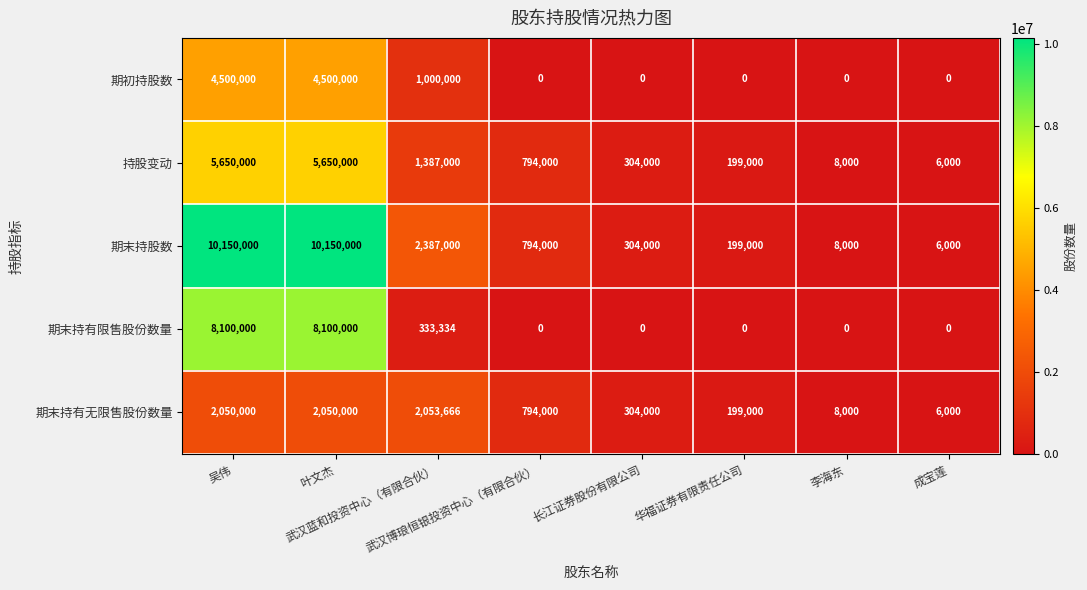

Count the 期初持股数 values in the range 0 to 4500000.

8